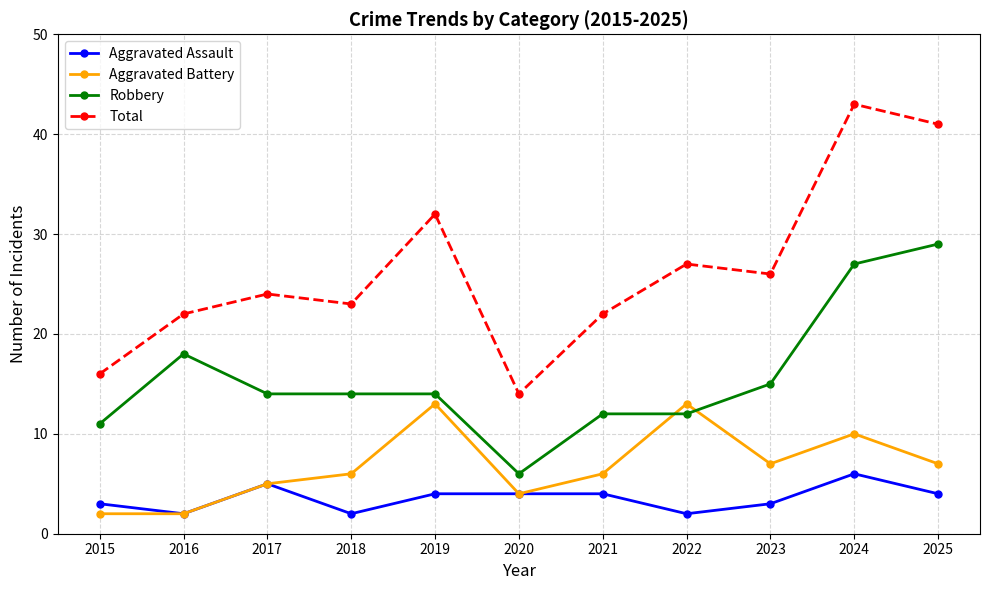

Which category has the highest value across all series?

2024